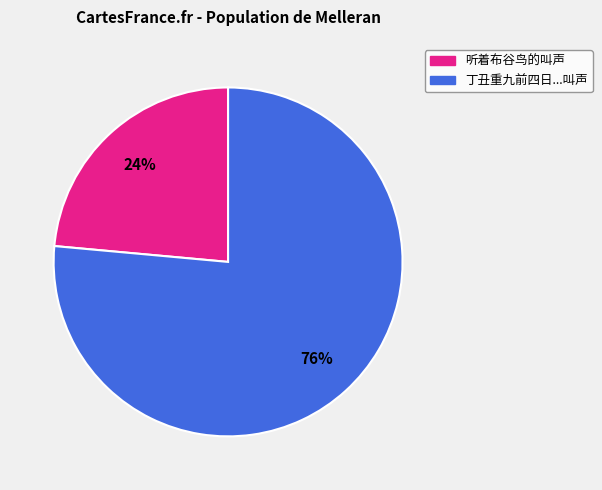

To the nearest percent, what is the average slice percentage?

50%